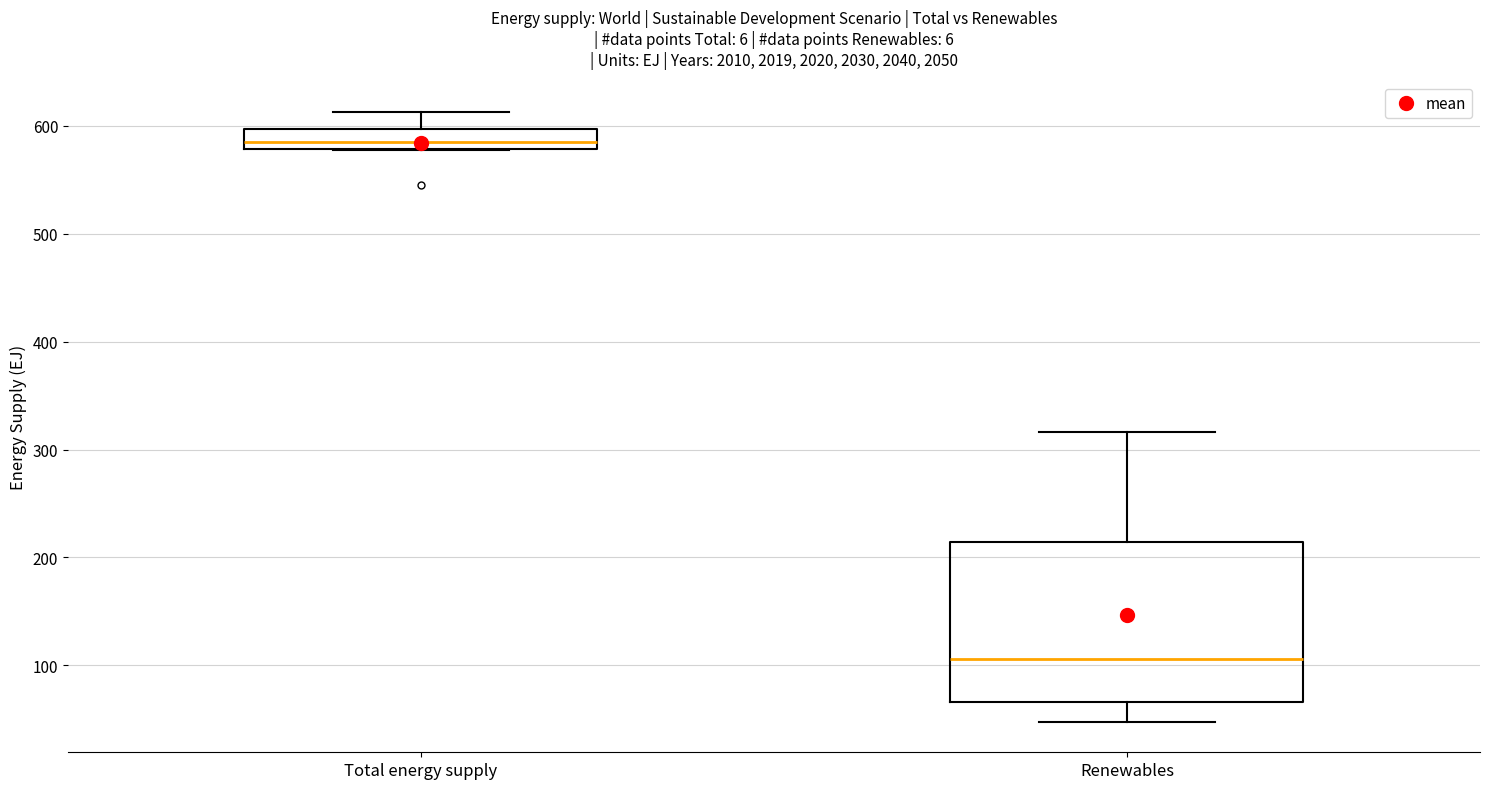

Reading left to right, transcribe this box plot: for each box, give where its median line is, the range the box spans, and where its two whiskers end, as read against the y-axis. The values are not printed on the chart, so give them approximately, as read against the axis.

Total energy supply: median 580 (just above the box's lower edge), box 580 to 600, whiskers 580 to 610
Renewables: median 110, box 70 to 210, whiskers 50 to 320